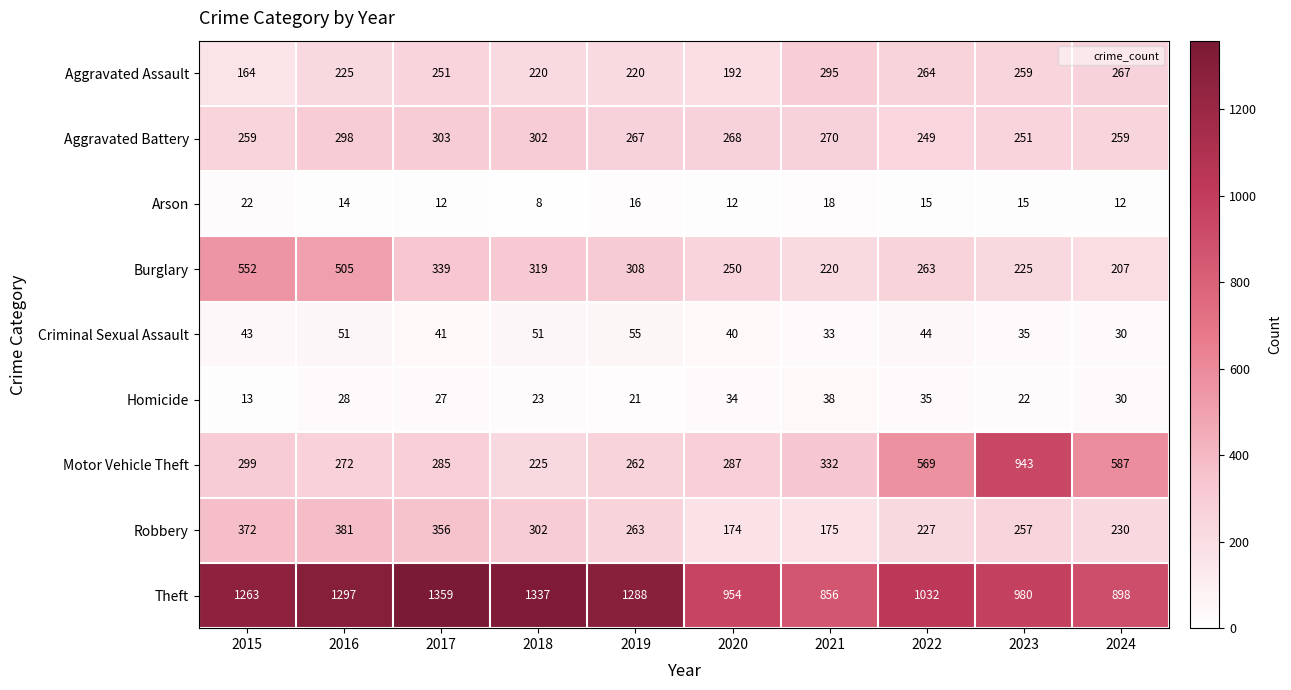

What is the approximate value of Motor Vehicle Theft at 2015, to the nearest 50?

300